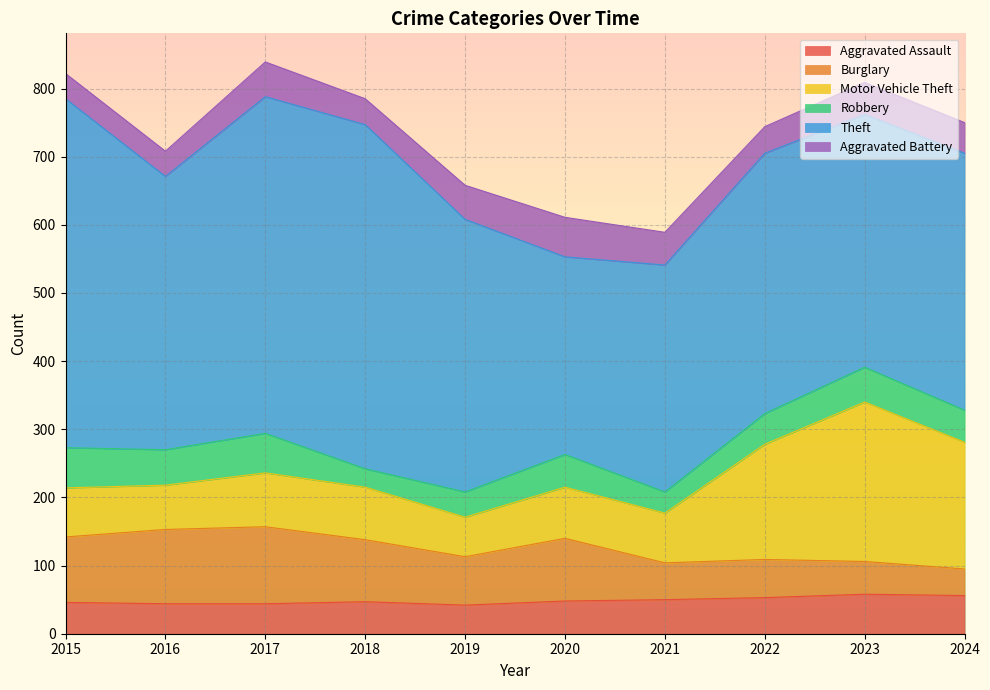

What is the difference between the maximum and minimum values in the Robbery series?

32